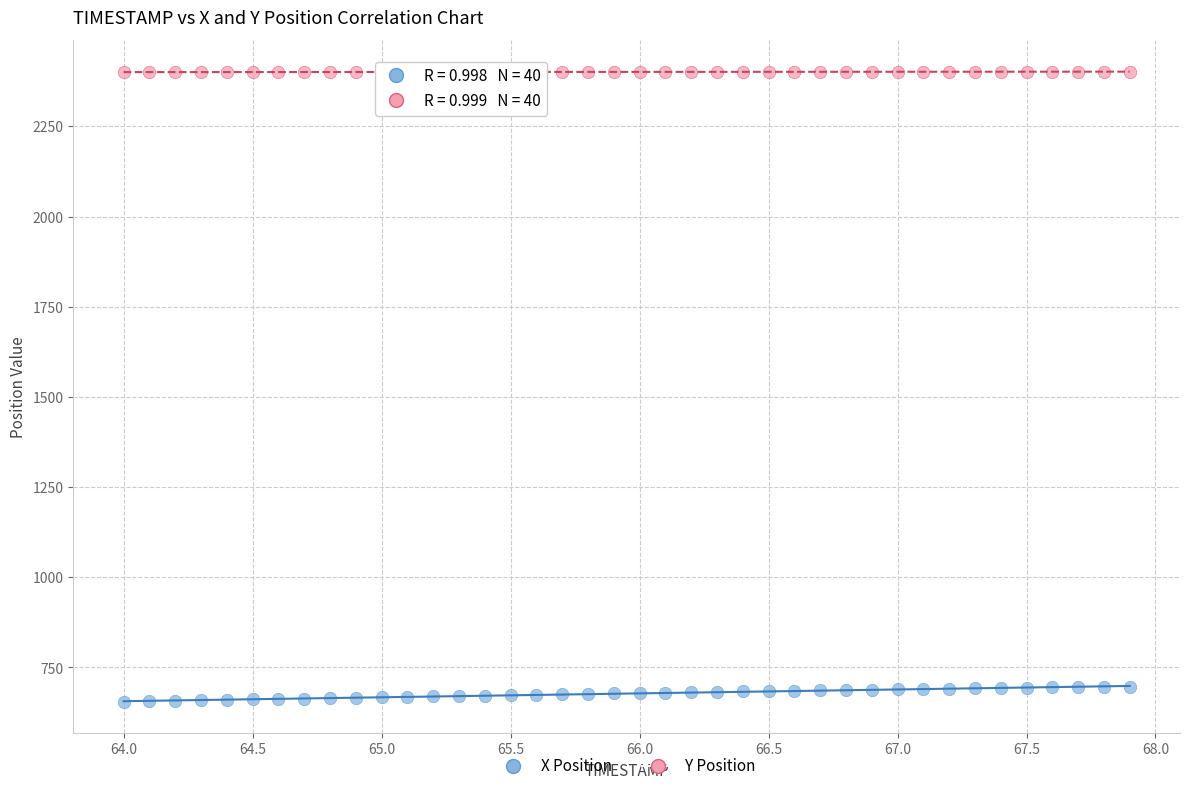

Which series contains the highest Y value?

Y Position